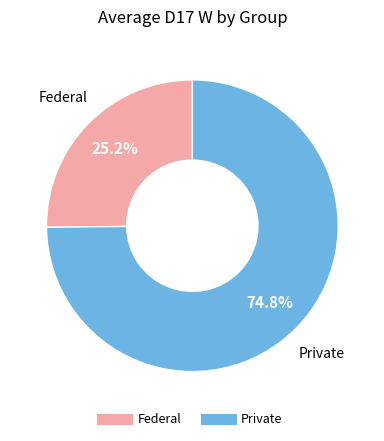

Which slice represents more than half of the pie?

Private